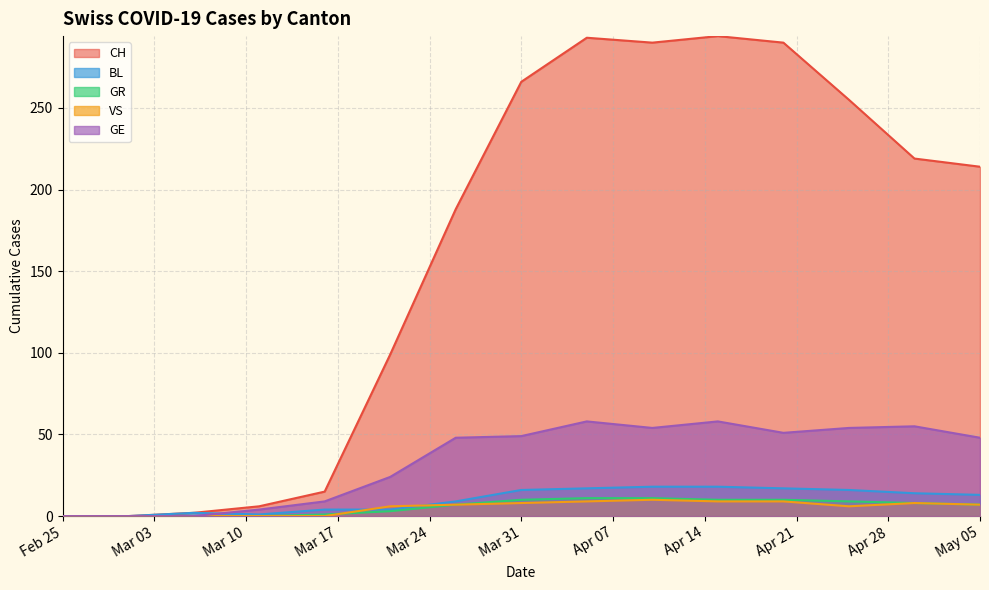

What value does the VS series have at 2020-03-26, to the nearest 50?

200